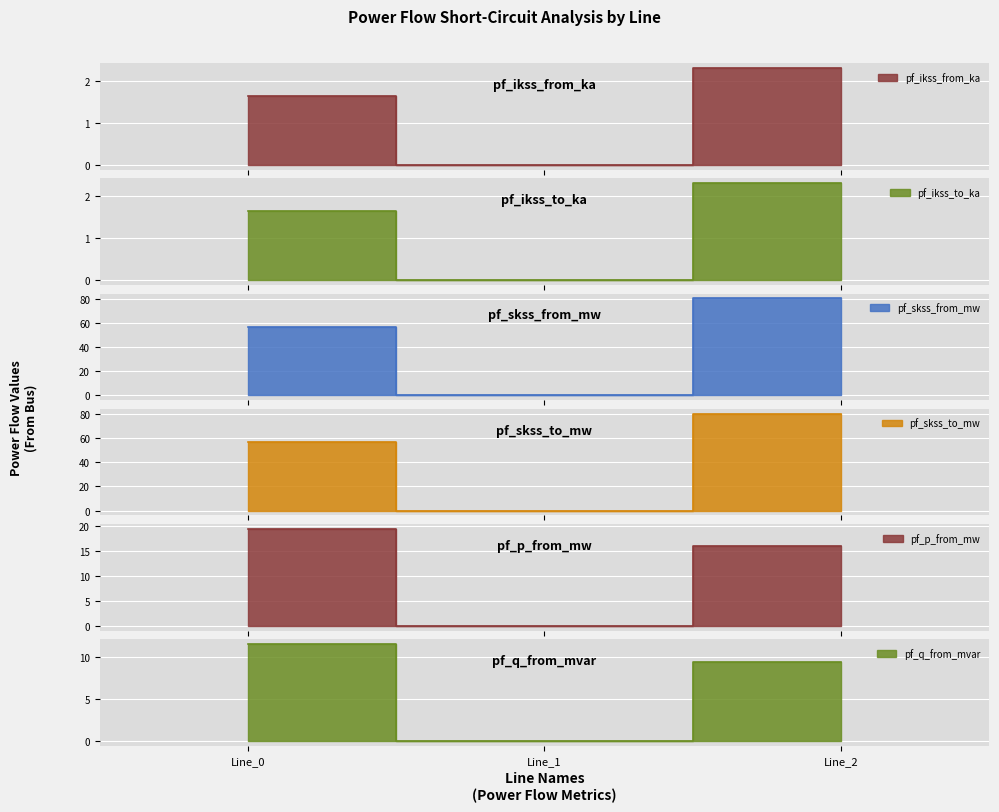

Rank the series by their maximum value, from highest to lowest.

pf_skss_from_mw, pf_skss_to_mw, pf_p_from_mw, pf_q_from_mvar, pf_ikss_from_ka, pf_ikss_to_ka